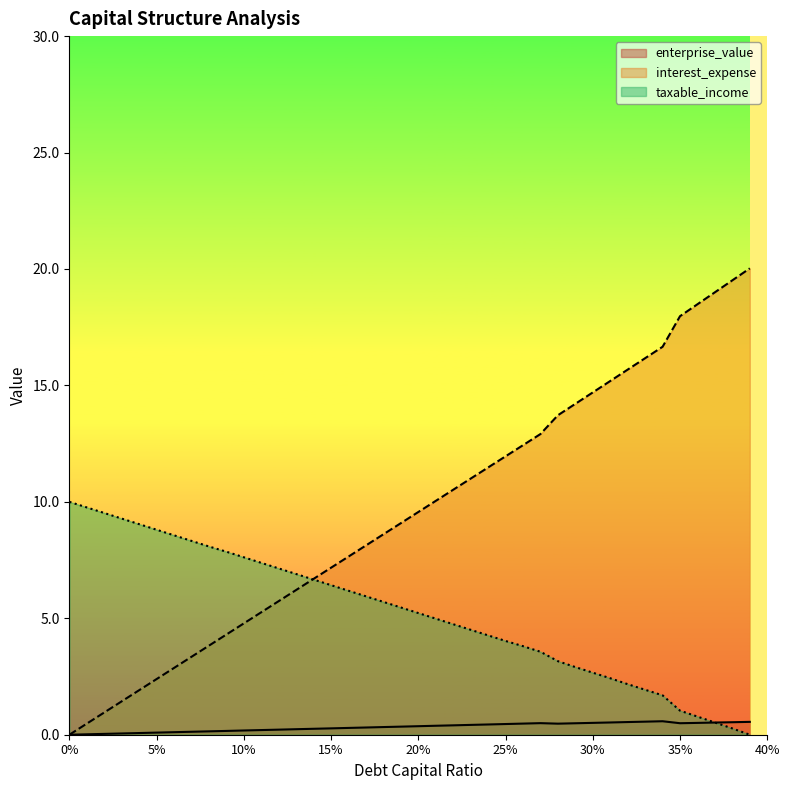

Which label corresponds to the smallest value in the chart?

0.39